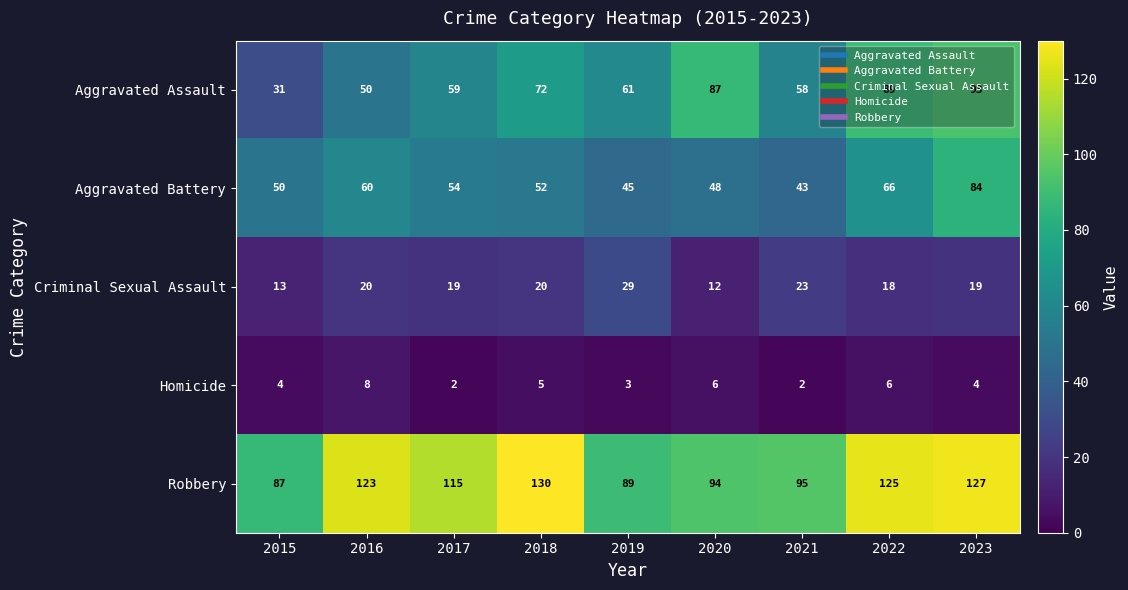

At 2023, list the series in order from smallest to largest.

Homicide, Criminal Sexual Assault, Aggravated Battery, Aggravated Assault, Robbery